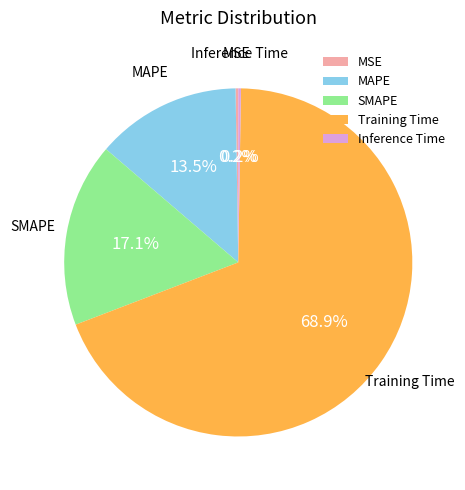

Which category has the biggest portion of the pie?

Training Time